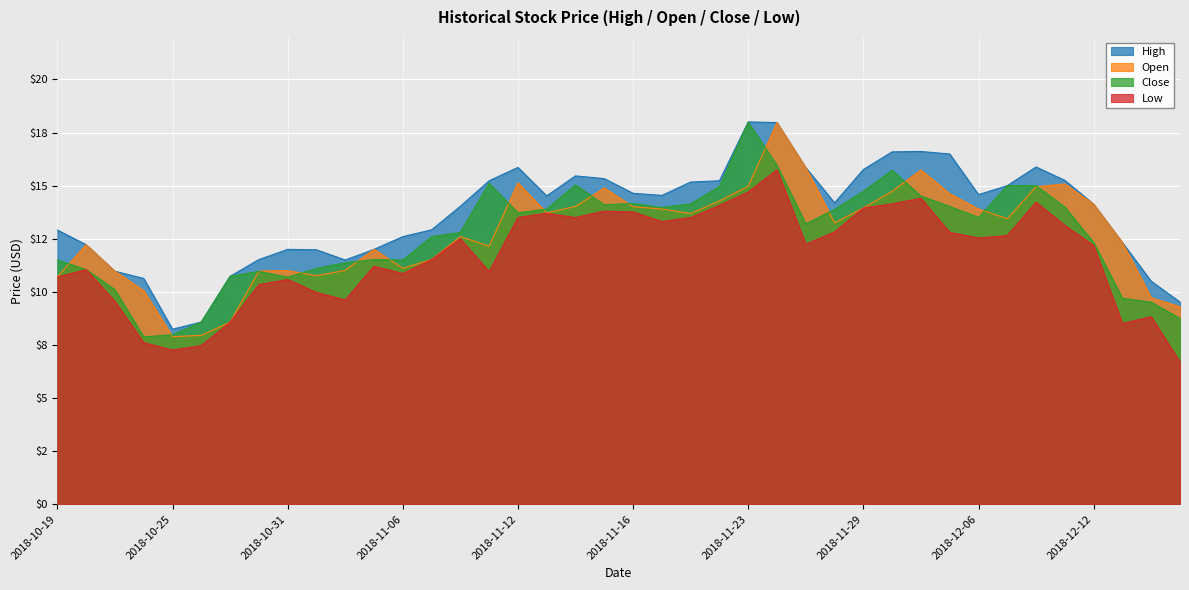

Which category has the lowest value in the Low series?

2018-12-17